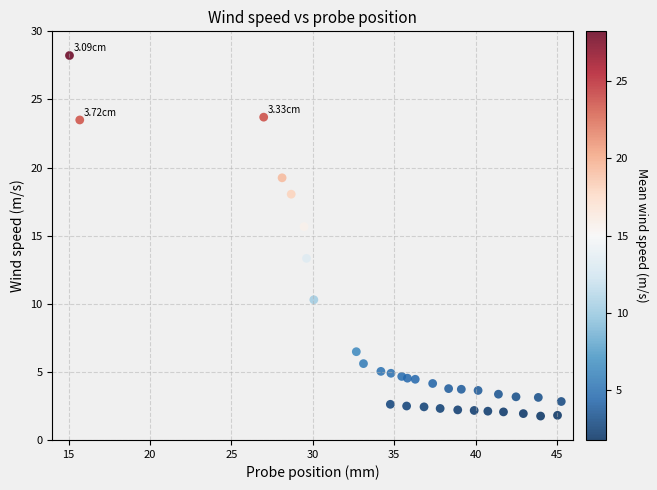

What is the range of Y values (max minus min)?

26.5